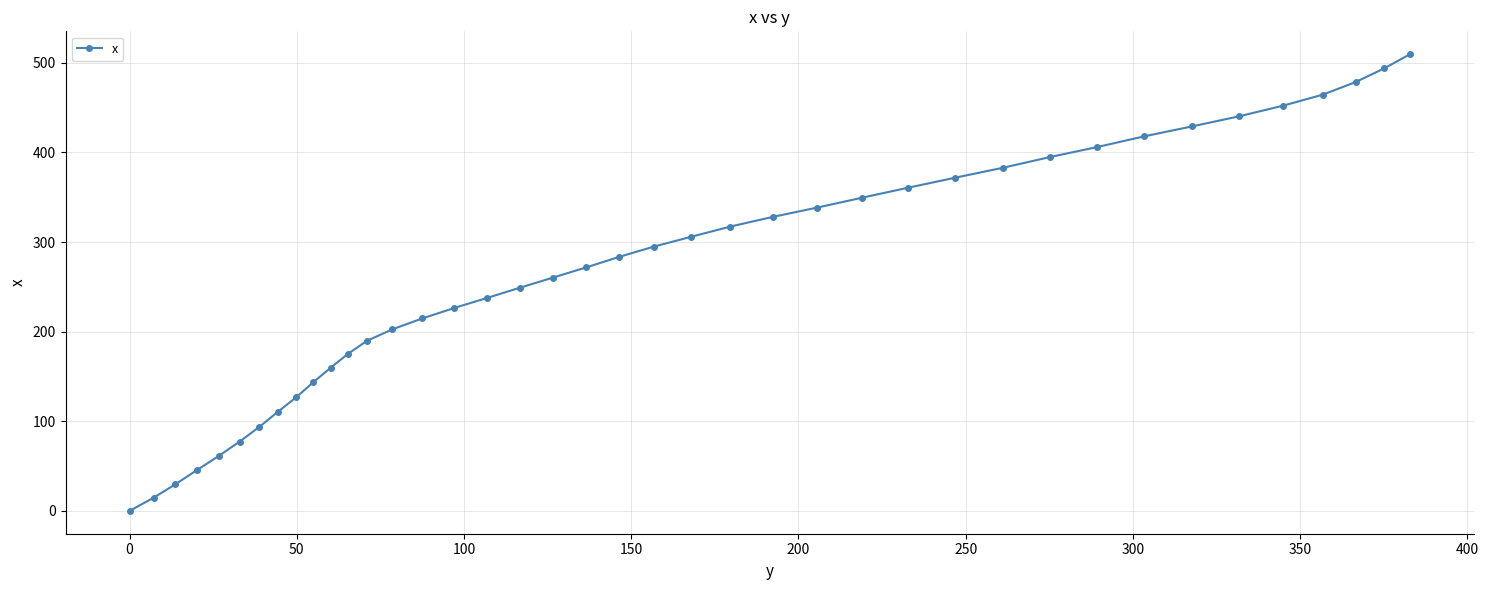

Is this an area chart (filled region under the line)?

No